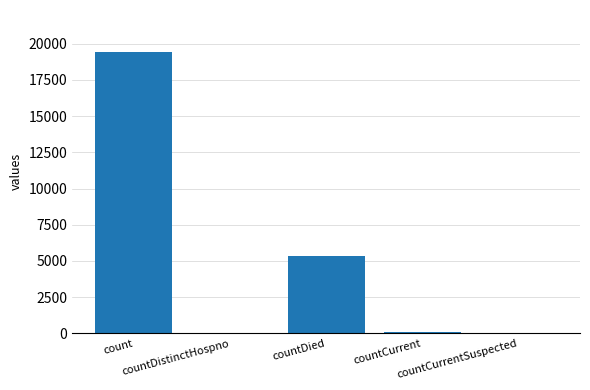

How many data points does each series have?

5